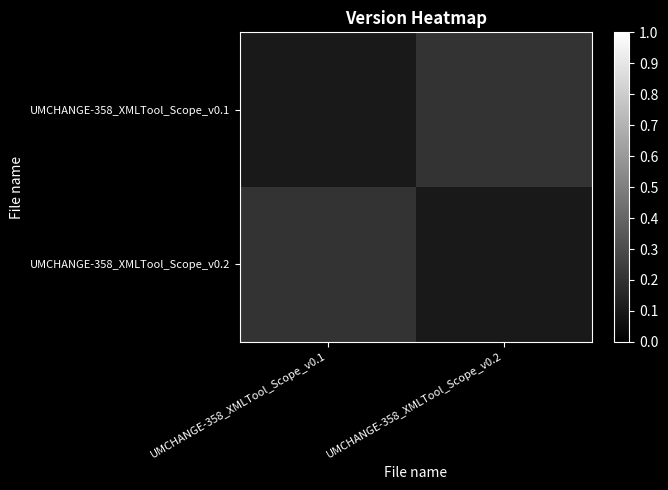

Reading left to right, what are all the values shown in this chart?

UMCHANGE-358_XMLTool_Scope_v0.1: UMCHANGE-358_XMLTool_Scope_v0.1=0.1	UMCHANGE-358_XMLTool_Scope_v0.2=0.2
UMCHANGE-358_XMLTool_Scope_v0.2: UMCHANGE-358_XMLTool_Scope_v0.1=0.2	UMCHANGE-358_XMLTool_Scope_v0.2=0.1